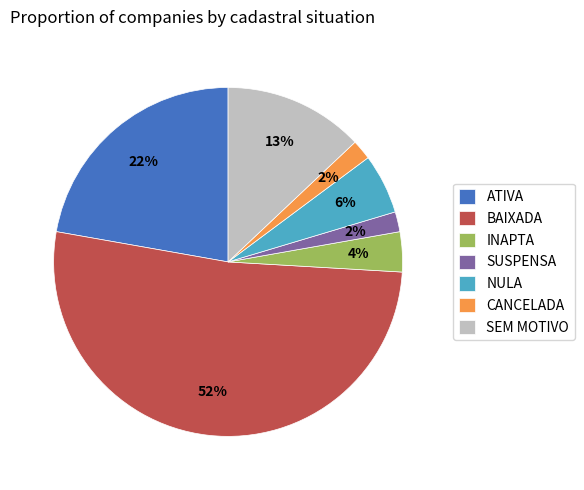

Is ATIVA the majority of the pie?

No